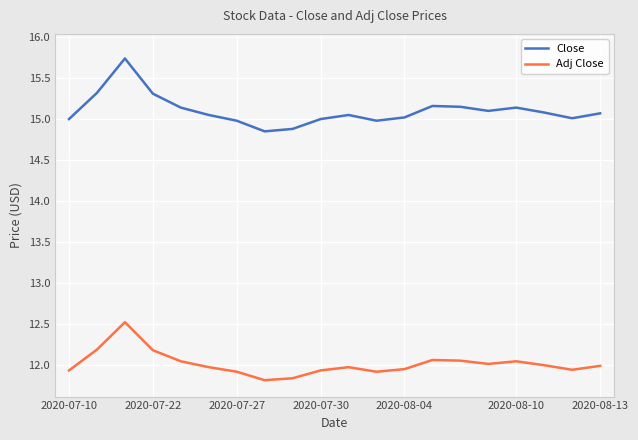

Which series has the largest total across all categories?

Close